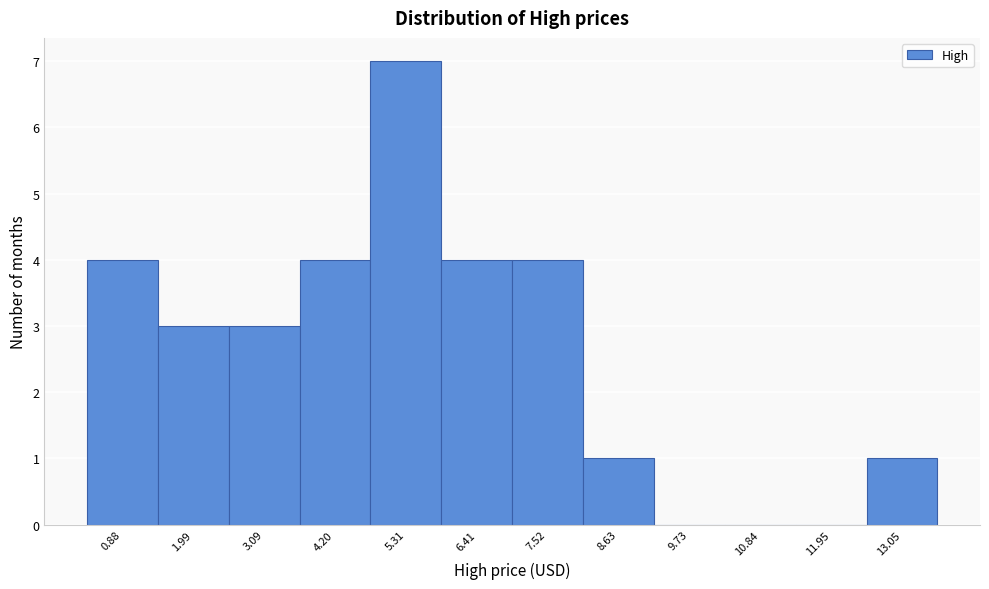

Reading left to right, what are all the values shown in this chart?

0.88=4	1.99=3	3.09=3	4.20=4	5.31=7	6.41=4	7.52=4	8.63=1	9.73=0	10.84=0	11.95=0	13.05=1